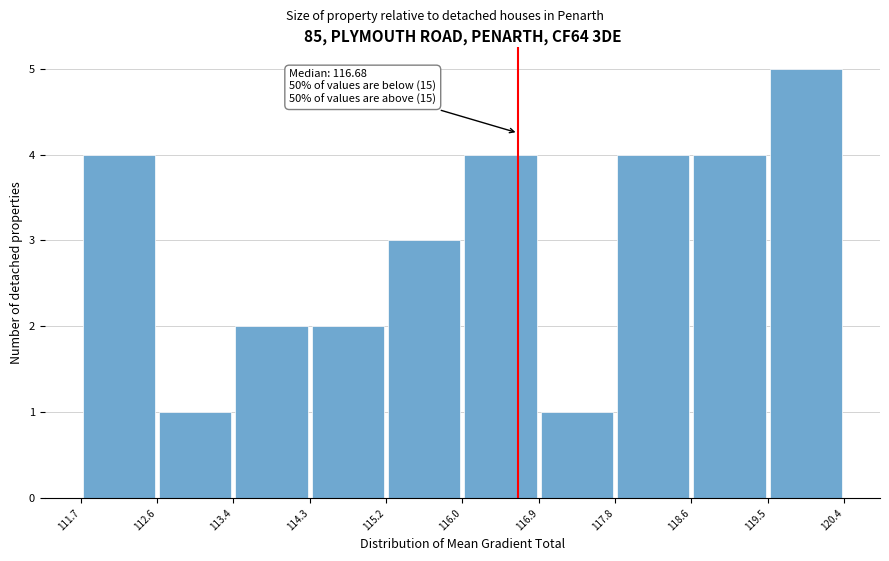

Over which range of the x-axis is the bar tallest?

119.5 to 120.4